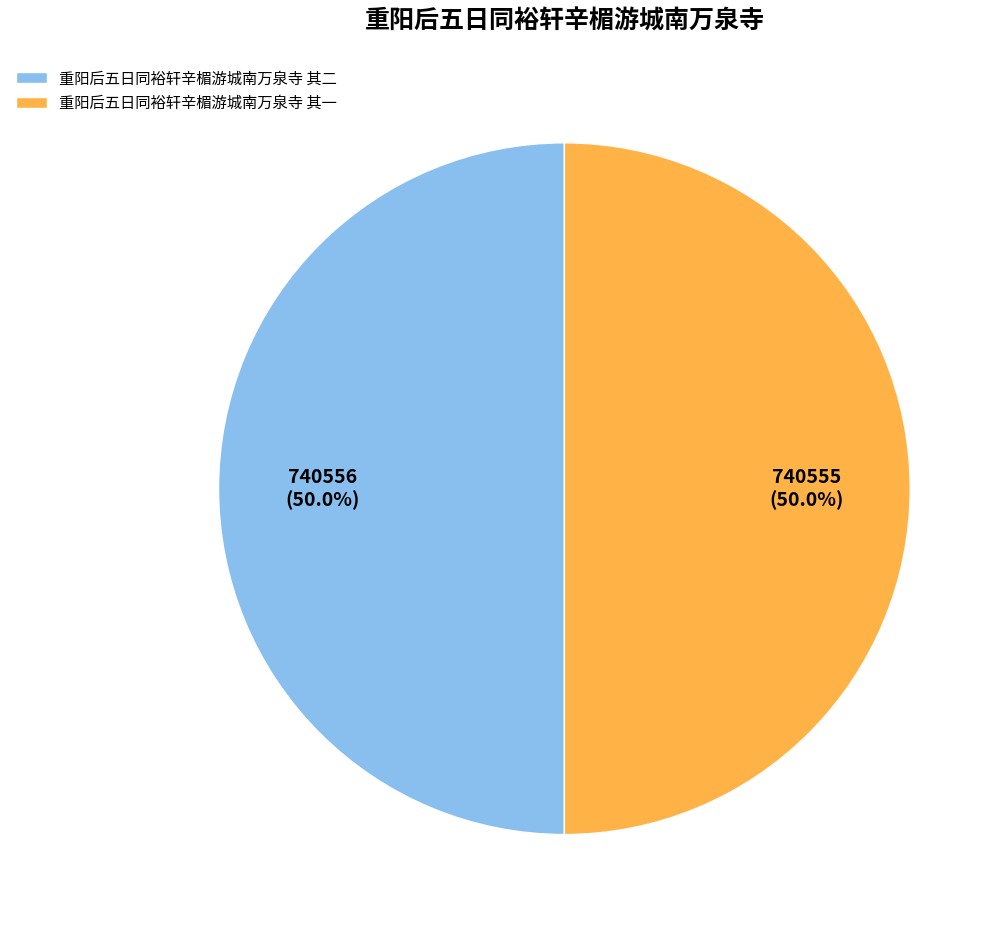

What is the ratio of the value at 重阳后五日同裕轩辛楣游城南万泉寺 其二 to the value at 重阳后五日同裕轩辛楣游城南万泉寺 其一?

1.0